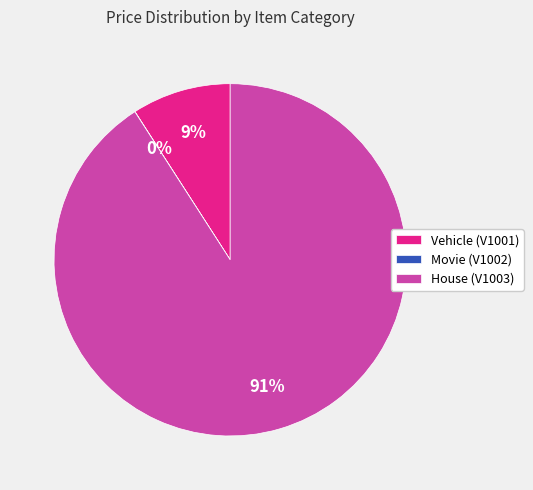

To the nearest percent, what is the average slice percentage?

33%